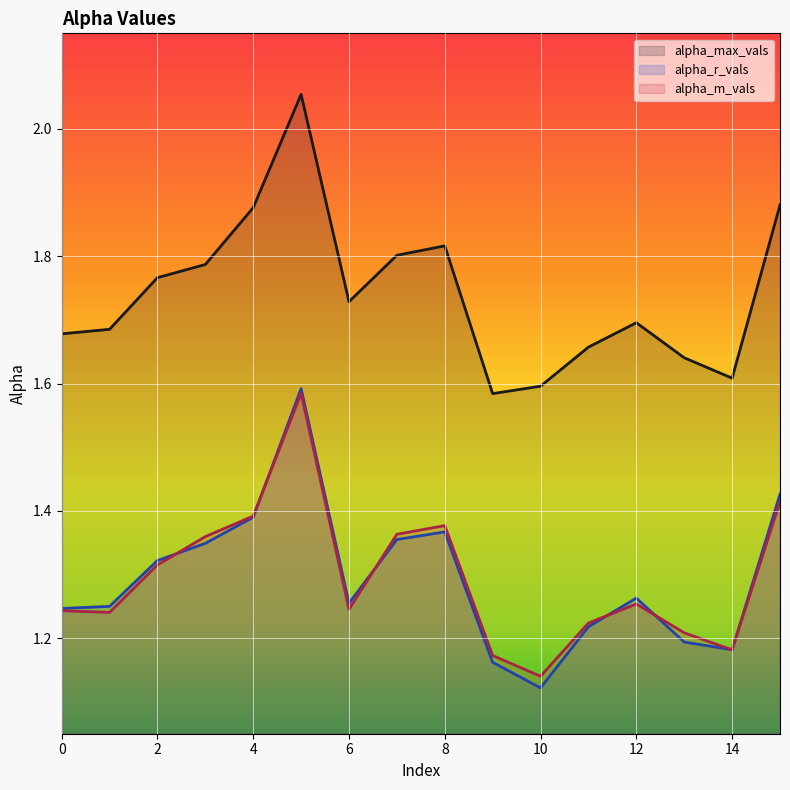

Reading right to left, transcribe all the data shown in this chart.

alpha_max_vals: 1.9	1.6	1.6	1.7	1.7	1.6	1.6	1.8	1.8	1.7	2.1	1.9	1.8	1.8	1.7	1.7
alpha_r_vals: 1.4	1.2	1.2	1.3	1.2	1.1	1.2	1.4	1.4	1.3	1.6	1.4	1.3	1.3	1.2	1.2
alpha_m_vals: 1.4	1.2	1.2	1.3	1.2	1.1	1.2	1.4	1.4	1.2	1.6	1.4	1.4	1.3	1.2	1.2